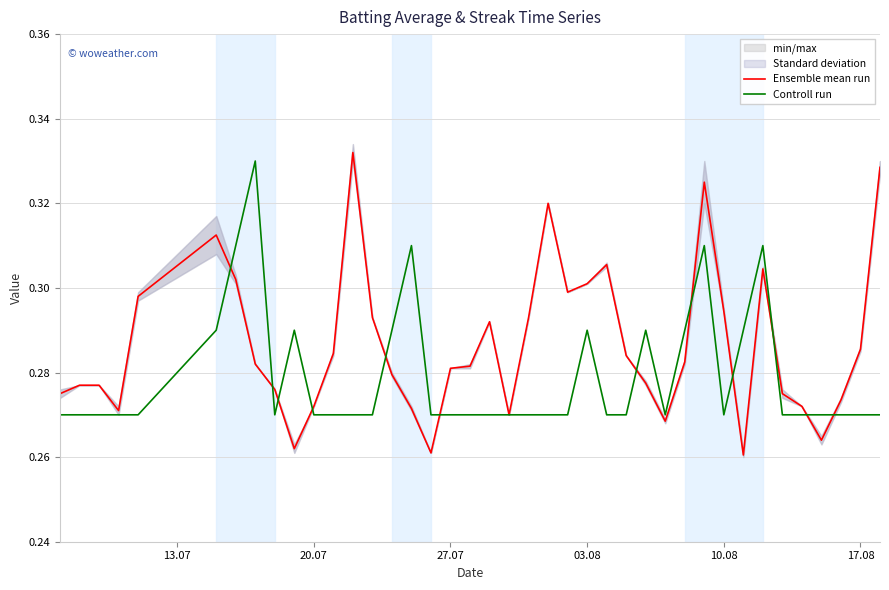

What is the maximum value shown in the chart?

0.3